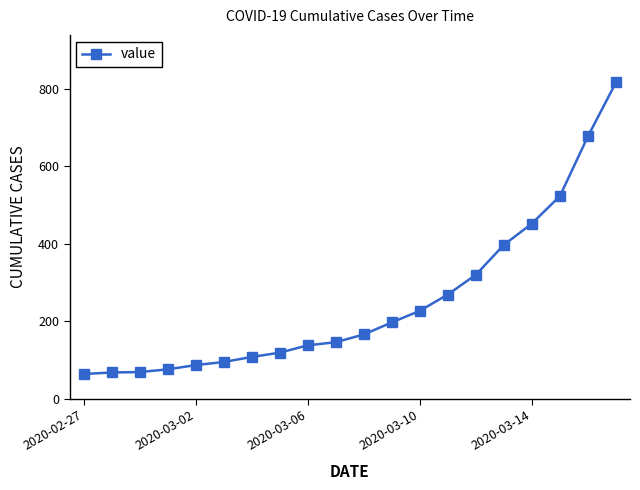

What is the greatest value displayed?

816